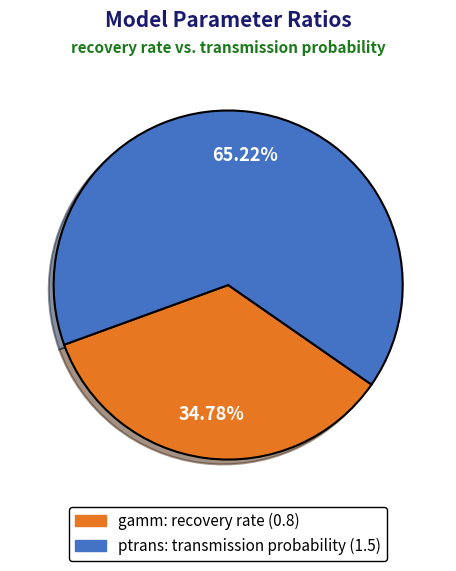

Does any single category account for the majority?

Yes